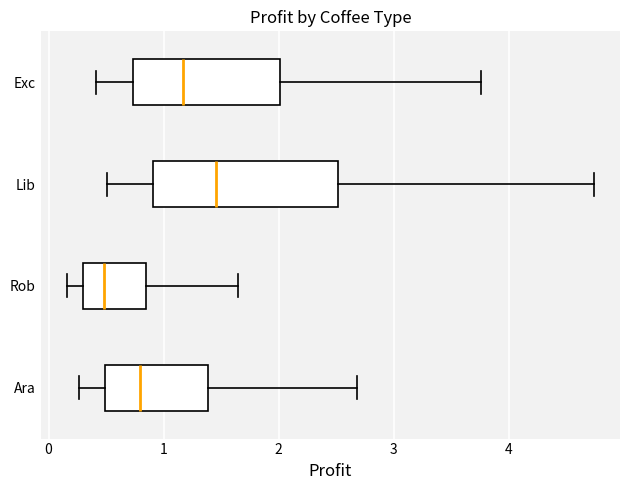

Reading bottom to top, read every box against the x-axis: the position of its median line, the range the box covers, and the ends of its whiskers. The values are not printed on the chart, so give them approximately, as read against the axis.

Ara: median 0.8, box 0.5 to 1.4, whiskers 0.3 to 2.7
Rob: median 0.5, box 0.3 to 0.8, whiskers 0.2 to 1.6
Lib: median 1.5, box 0.9 to 2.5, whiskers 0.5 to 4.7
Exc: median 1.2, box 0.7 to 2.0, whiskers 0.4 to 3.8